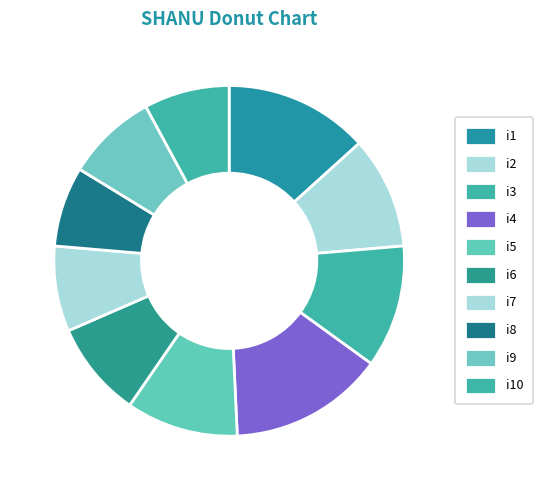

To the nearest percent, what portion does i4 represent?

14%